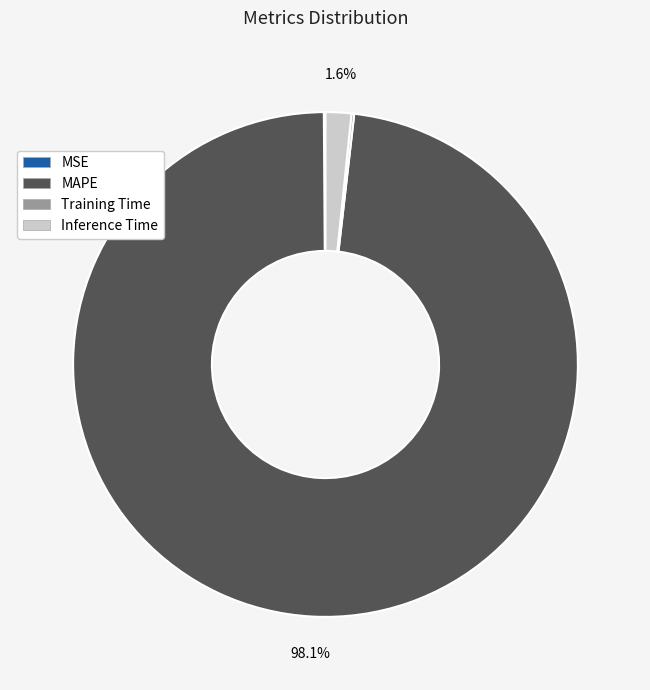

How much of the chart is everything except MAPE?

1.9%